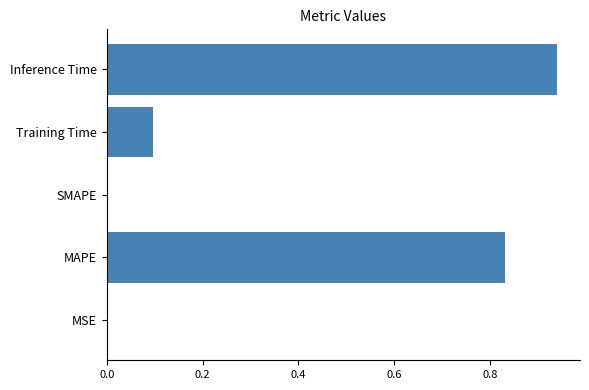

Which label corresponds to the largest value in the chart?

Inference Time